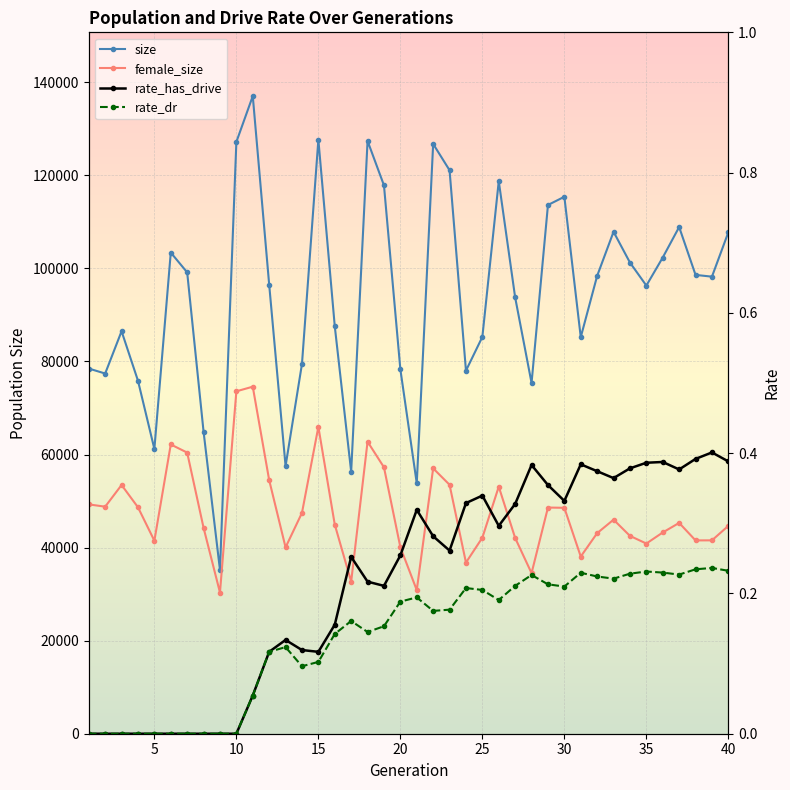

True or false: rate_dr and rate_has_drive cross at least once.

False